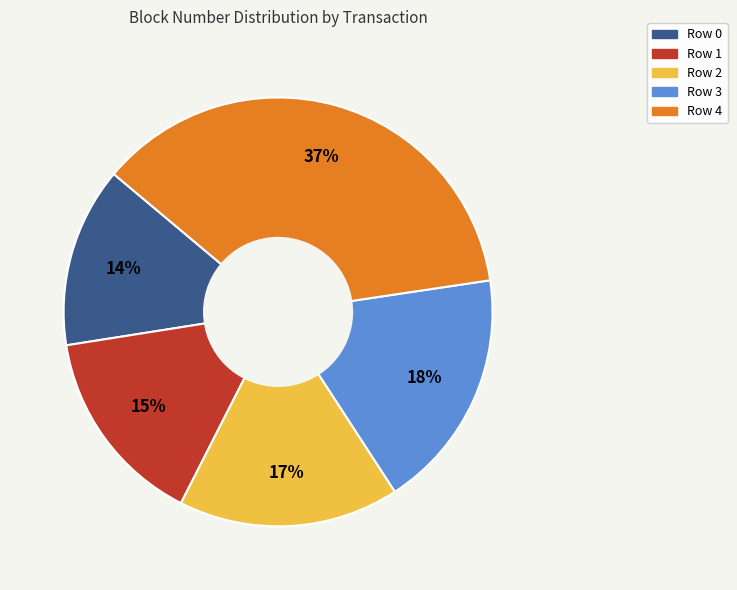

To the nearest percent, what is the difference between the largest and smallest slice percentages?

23%